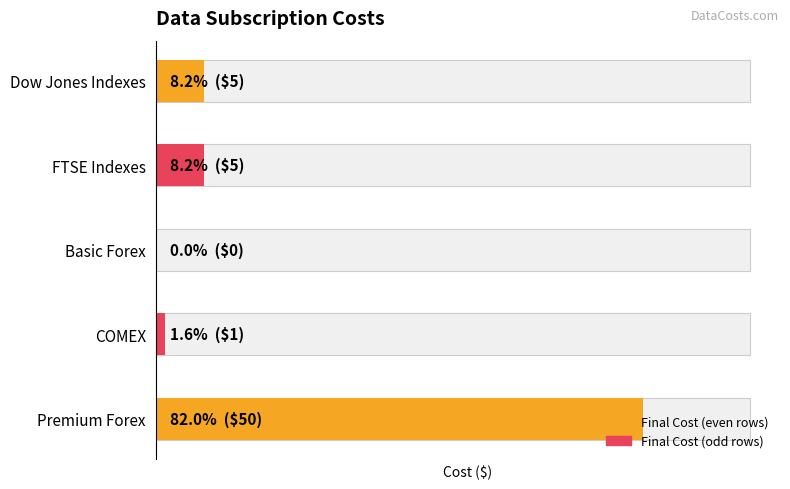

True or false: the data shows 8 at FTSE Indexes.

False